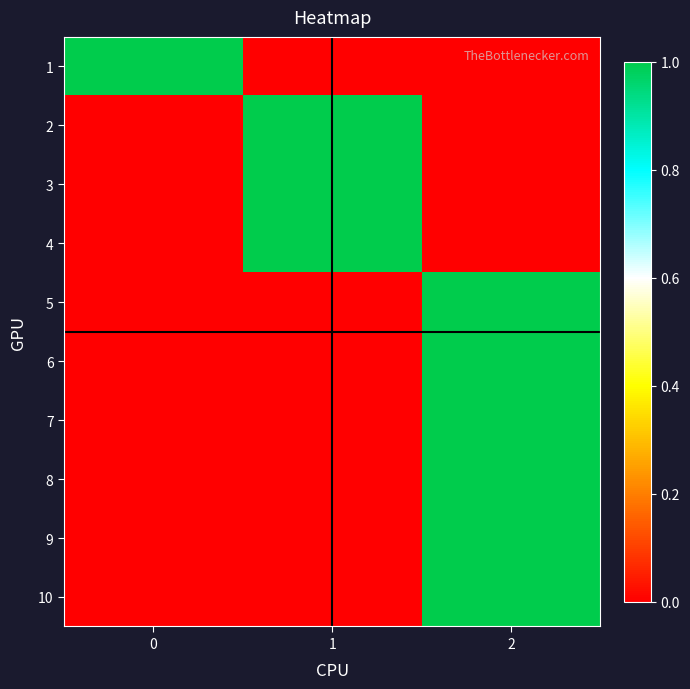

Reading right to left, transcribe all the data shown in this chart.

1: 2=0	1=0	0=1
2: 2=0	1=1	0=0
3: 2=0	1=1	0=0
4: 2=0	1=1	0=0
5: 2=1	1=0	0=0
6: 2=1	1=0	0=0
7: 2=1	1=0	0=0
8: 2=1	1=0	0=0
9: 2=1	1=0	0=0
10: 2=1	1=0	0=0